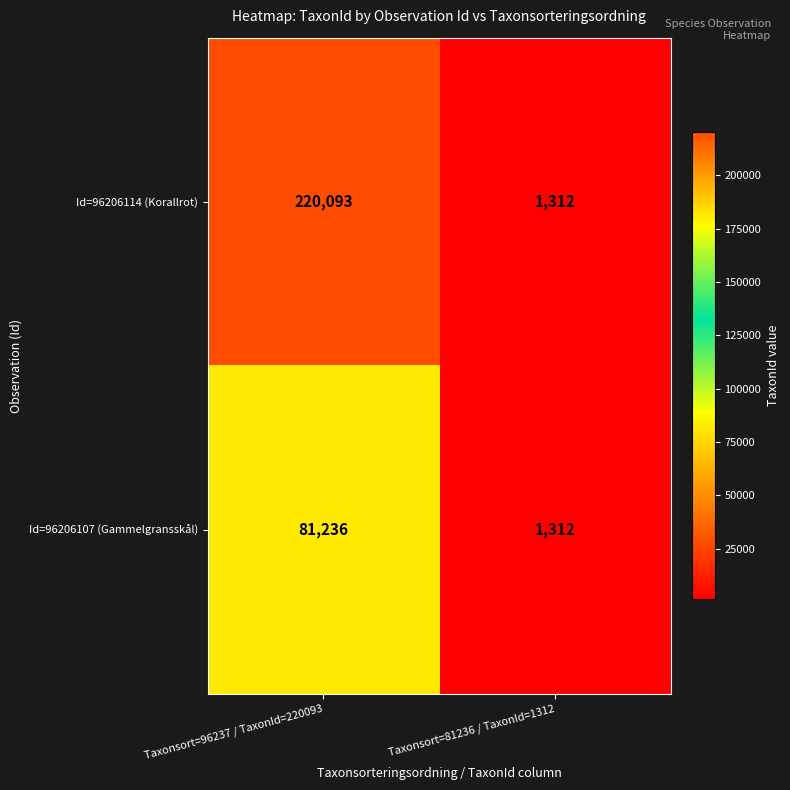

Reading left to right, extract all data points from this chart.

Id=96206114 (Korallrot): Taxonsort=96237 / TaxonId=220093=220093	Taxonsort=81236 / TaxonId=1312=1312
Id=96206107 (Gammelgransskål): Taxonsort=96237 / TaxonId=220093=81236	Taxonsort=81236 / TaxonId=1312=1312